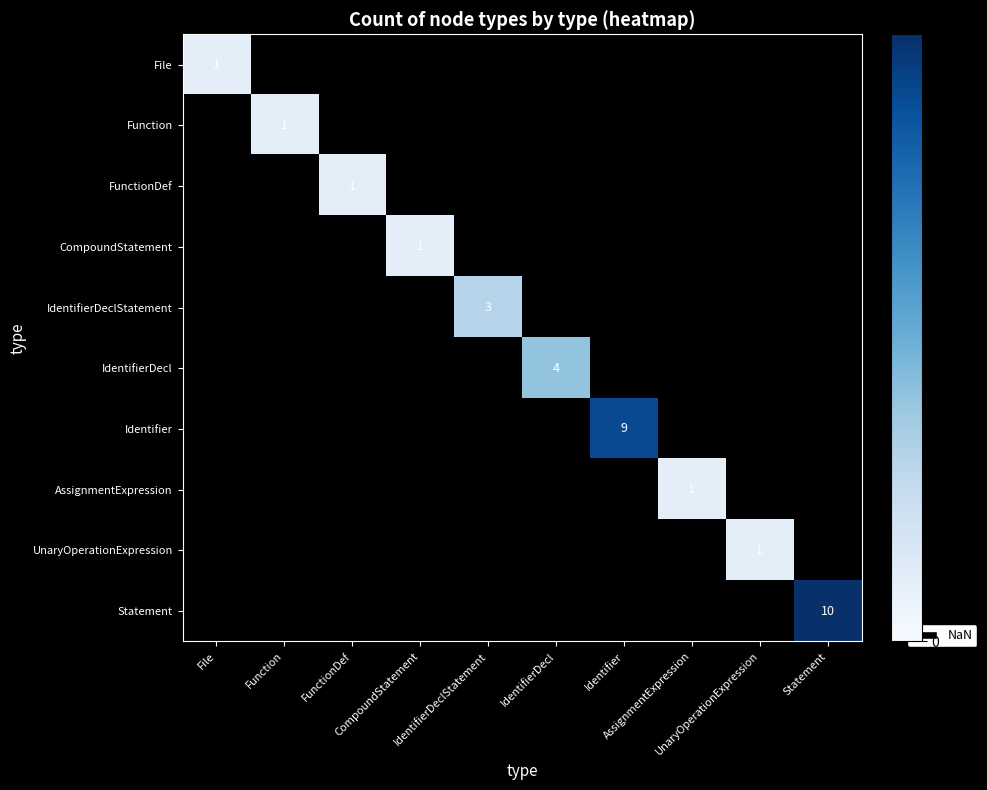

How many values in Function are above zero?

1